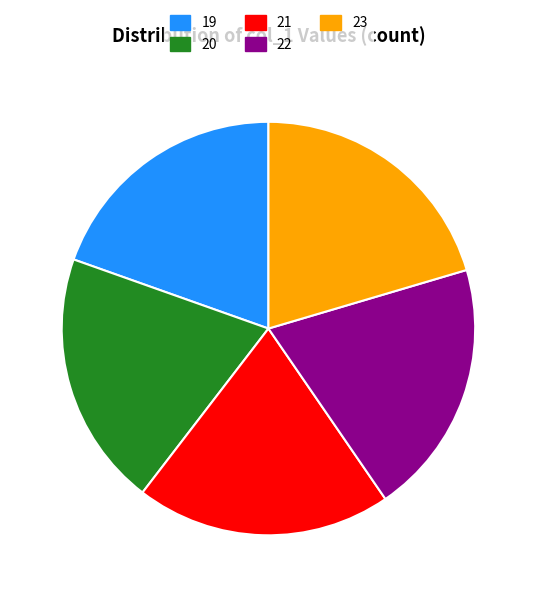

Combined, do 23 and 20 account for over 50%?

No